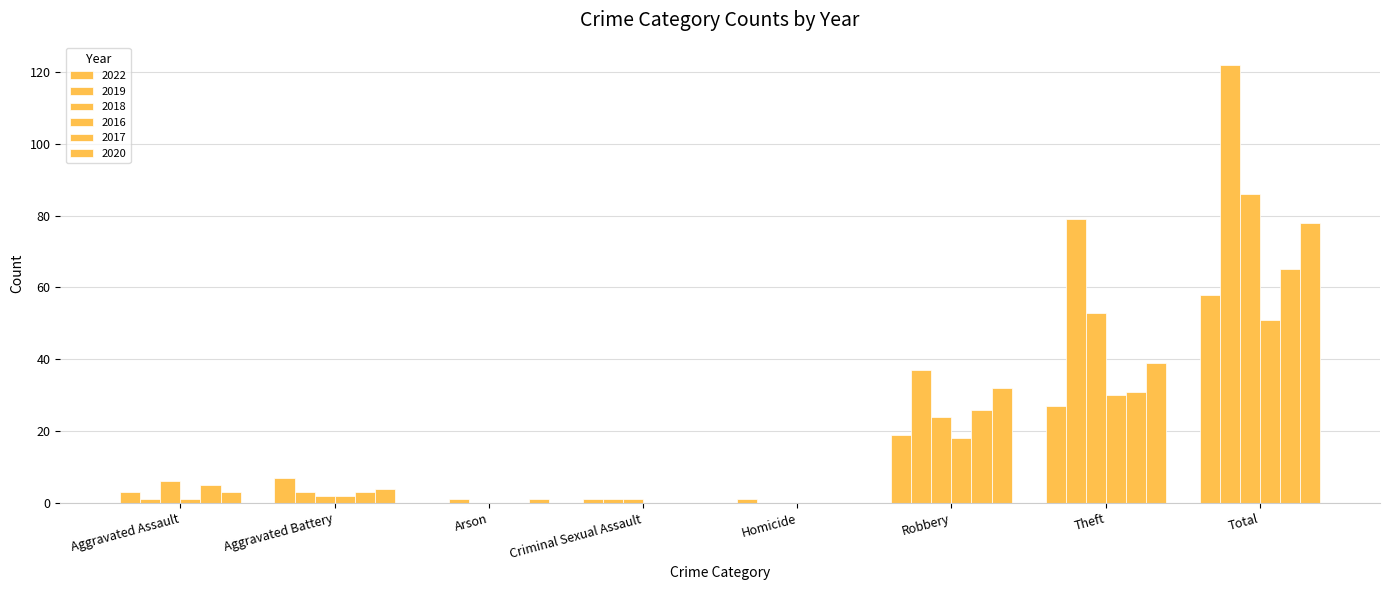

How many groups of bars are there?

8